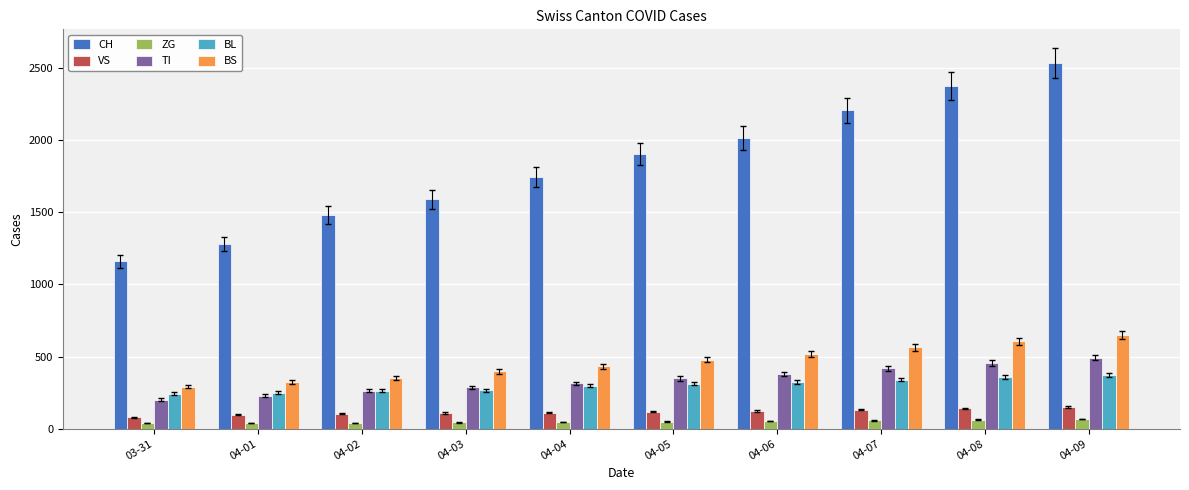

How many distinct data groups are displayed?

6